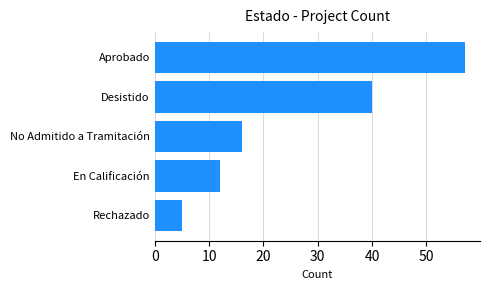

The value at Rechazado is 7. True or false?

False